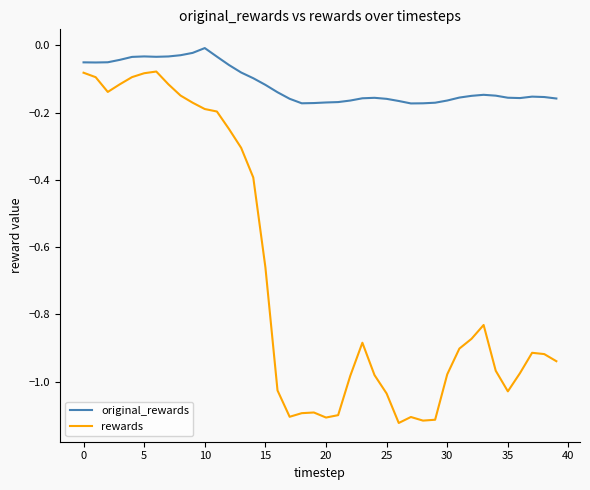

List the series in order of their overall mean, highest first.

original_rewards, rewards